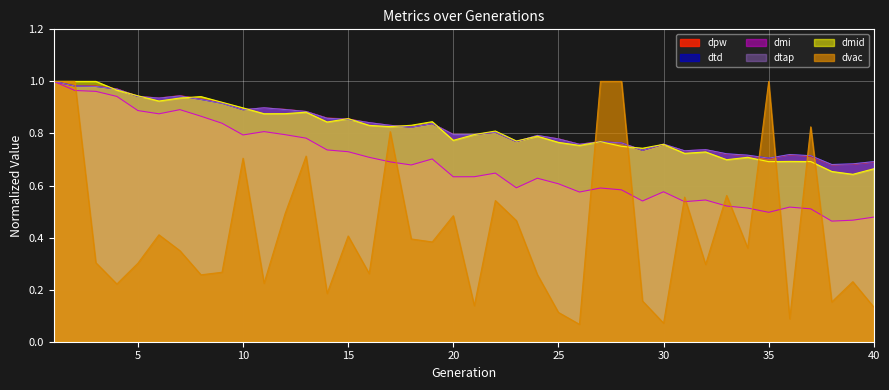

What are all the series names shown in the legend?

dpw, dtd, dmi, dtap, dmid, dvac